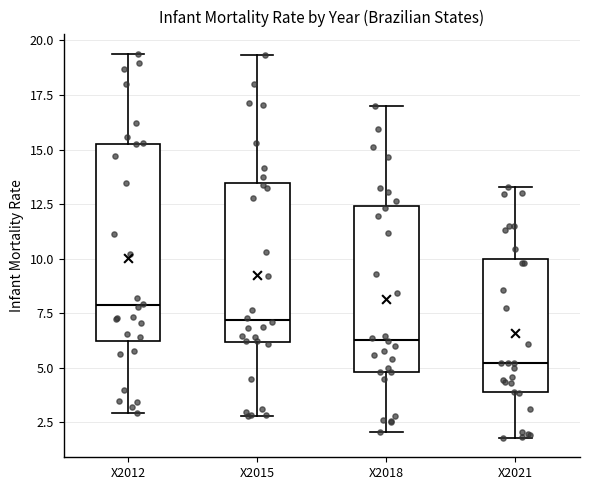

Reading left to right, read every box against the y-axis: the position of its median line, the range the box covers, and the ends of its whiskers. The values are not printed on the chart, so give them approximately, as read against the axis.

X2012: median 8.0, box 6.0 to 15.5, whiskers 3.0 to 19.5
X2015: median 7.0, box 6.0 to 13.5, whiskers 3.0 to 19.5
X2018: median 6.5, box 5.0 to 12.5, whiskers 2.0 to 17.0
X2021: median 5.0, box 4.0 to 10.0, whiskers 2.0 to 13.5